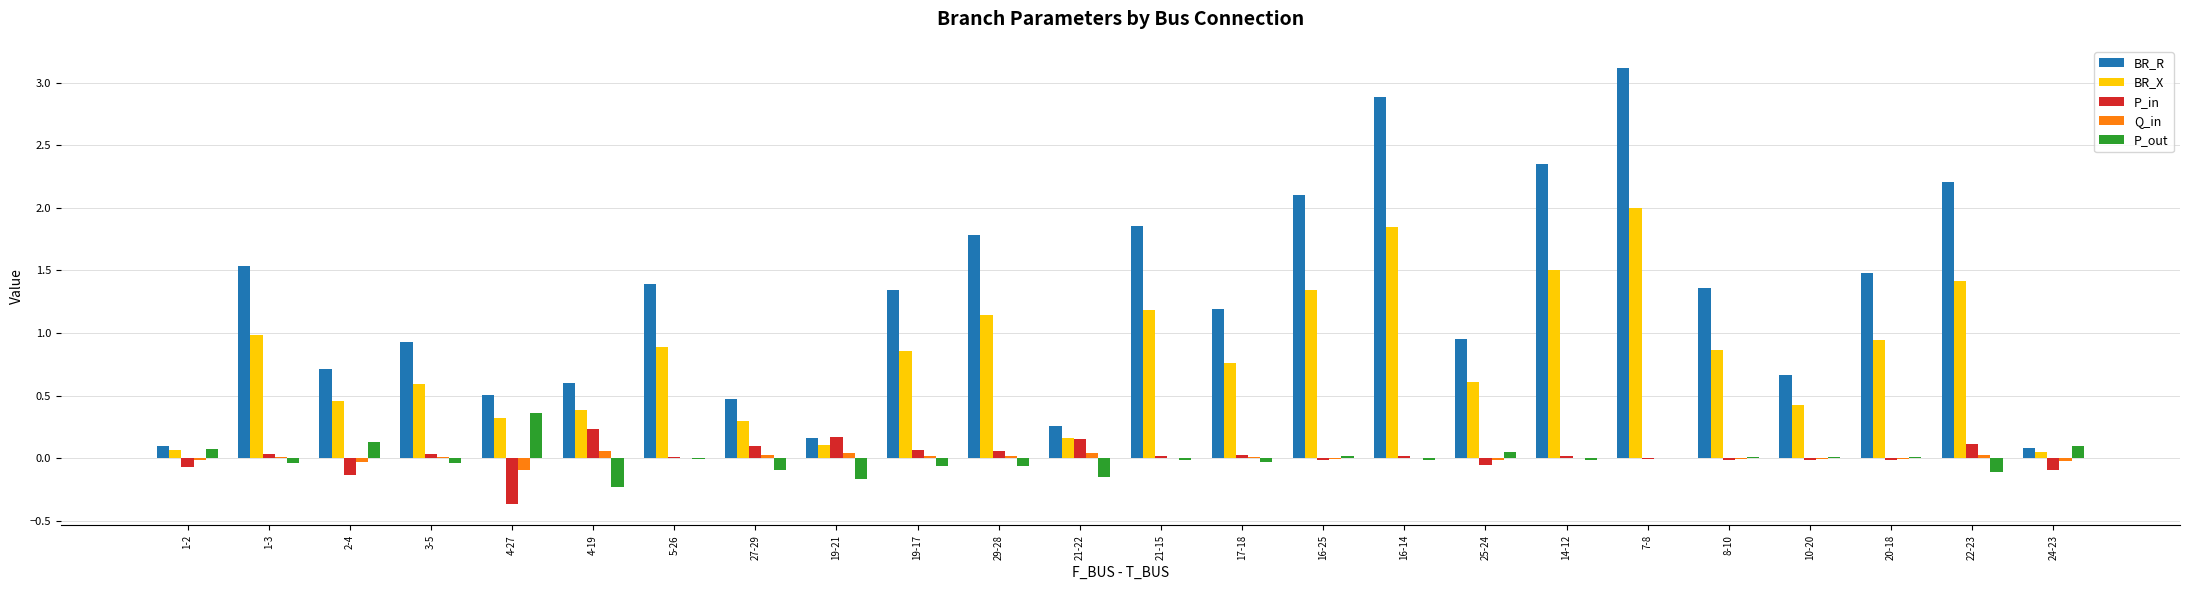

What is the highest value of the P_out series?

0.4